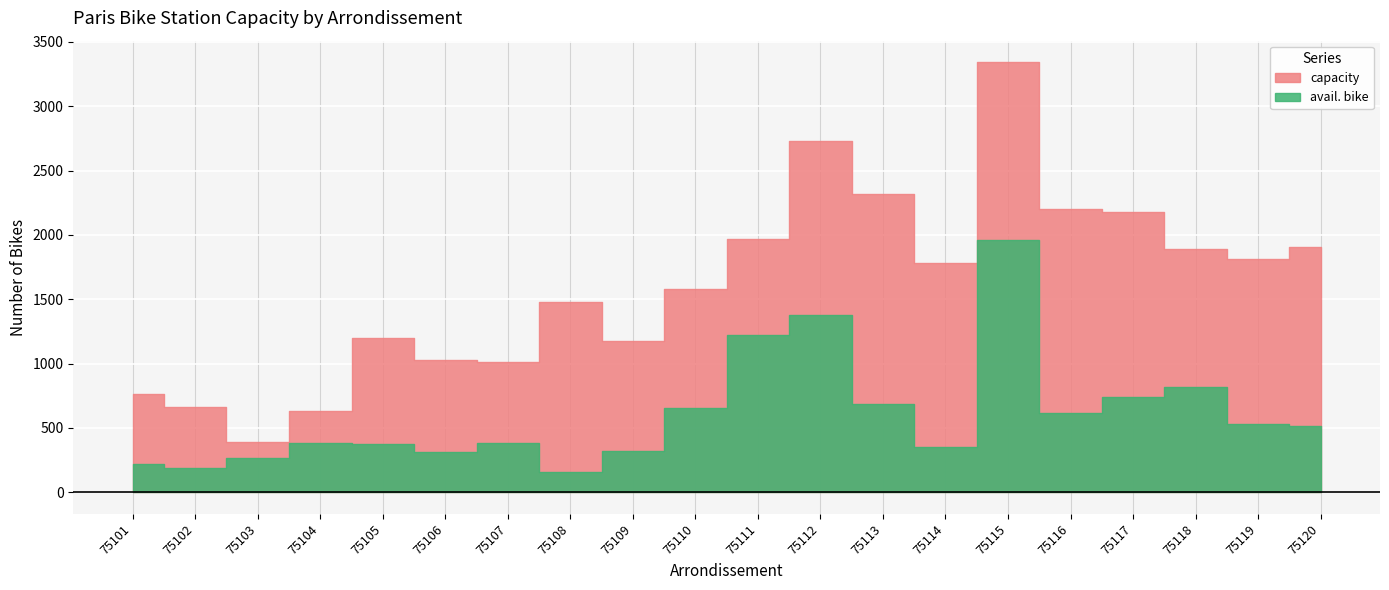

In avail. bike, how many points are higher than both neighbors (excluding endpoints)?

5